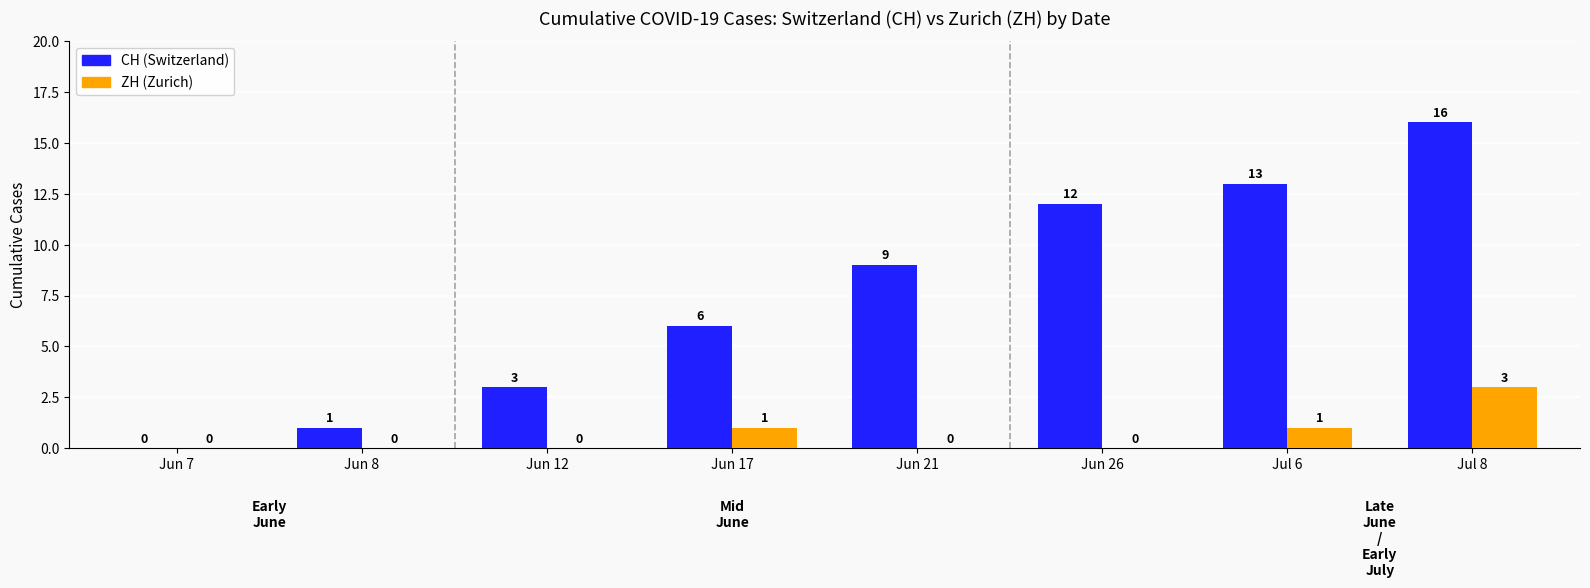

What is the greatest value displayed?

16